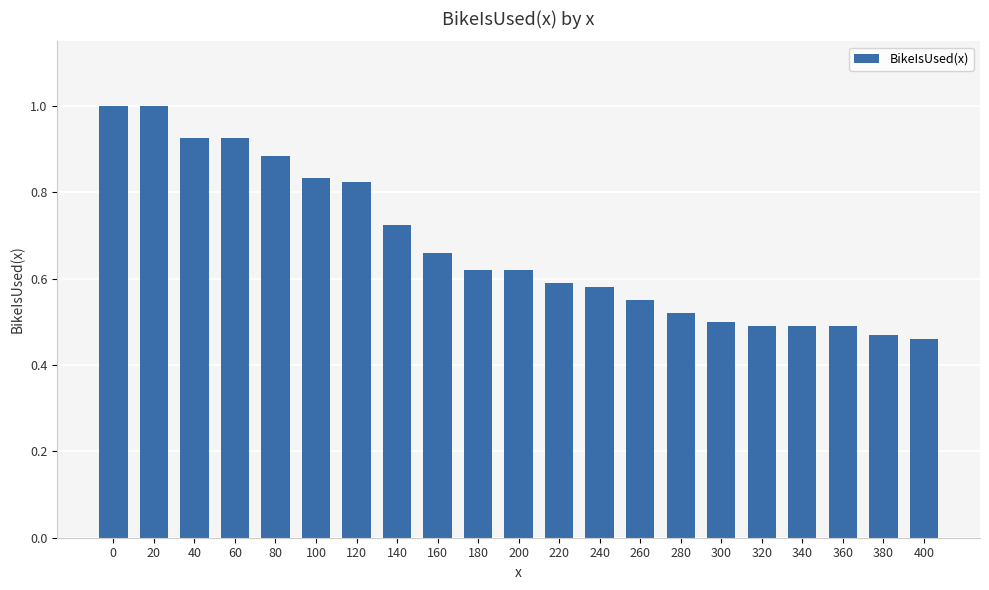

Which has a higher value, 180 or 380?

180